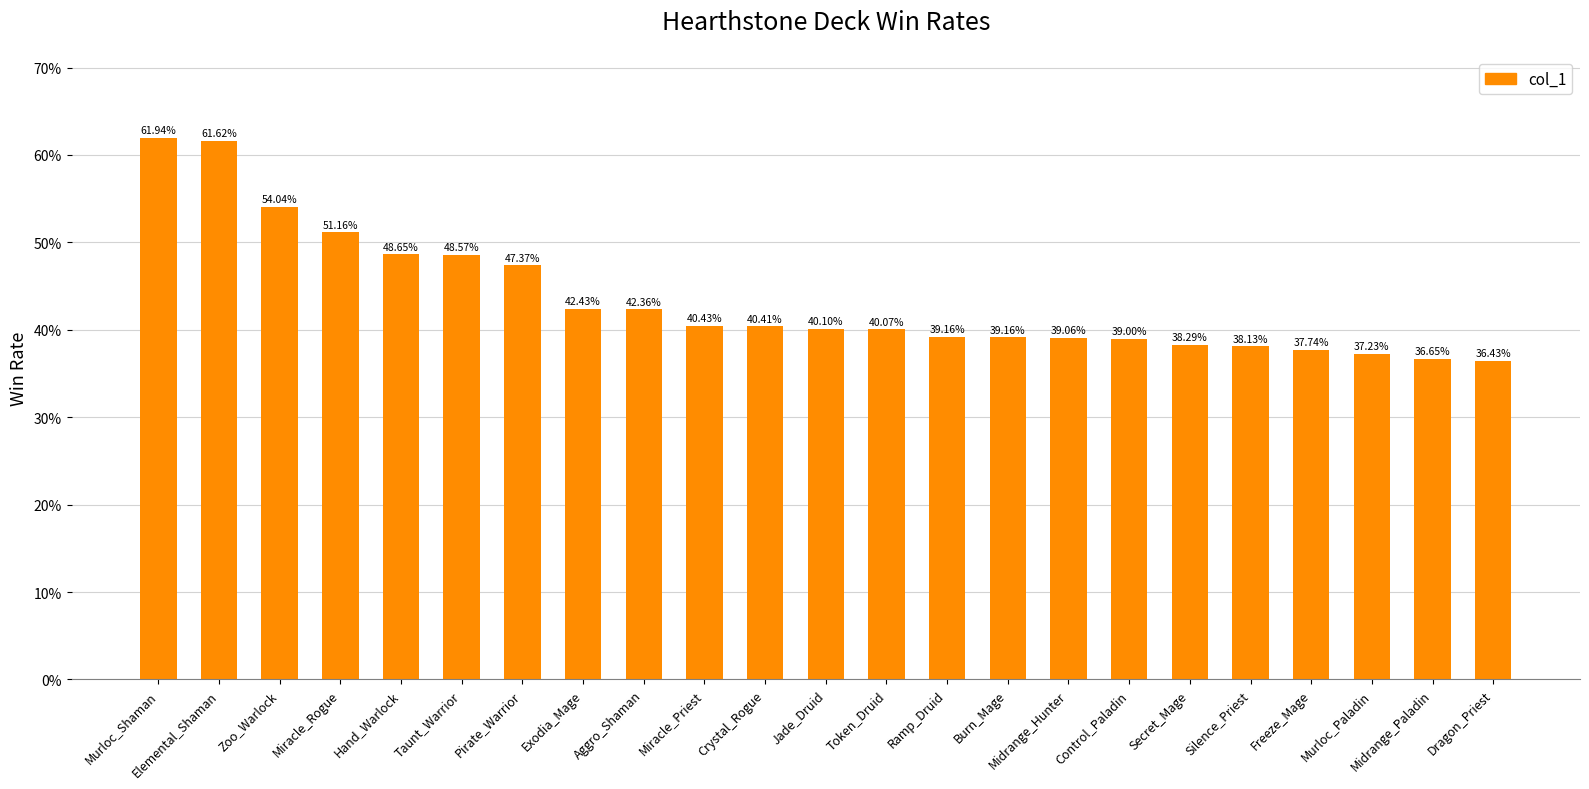

What is the maximum value shown in the chart?

0.6